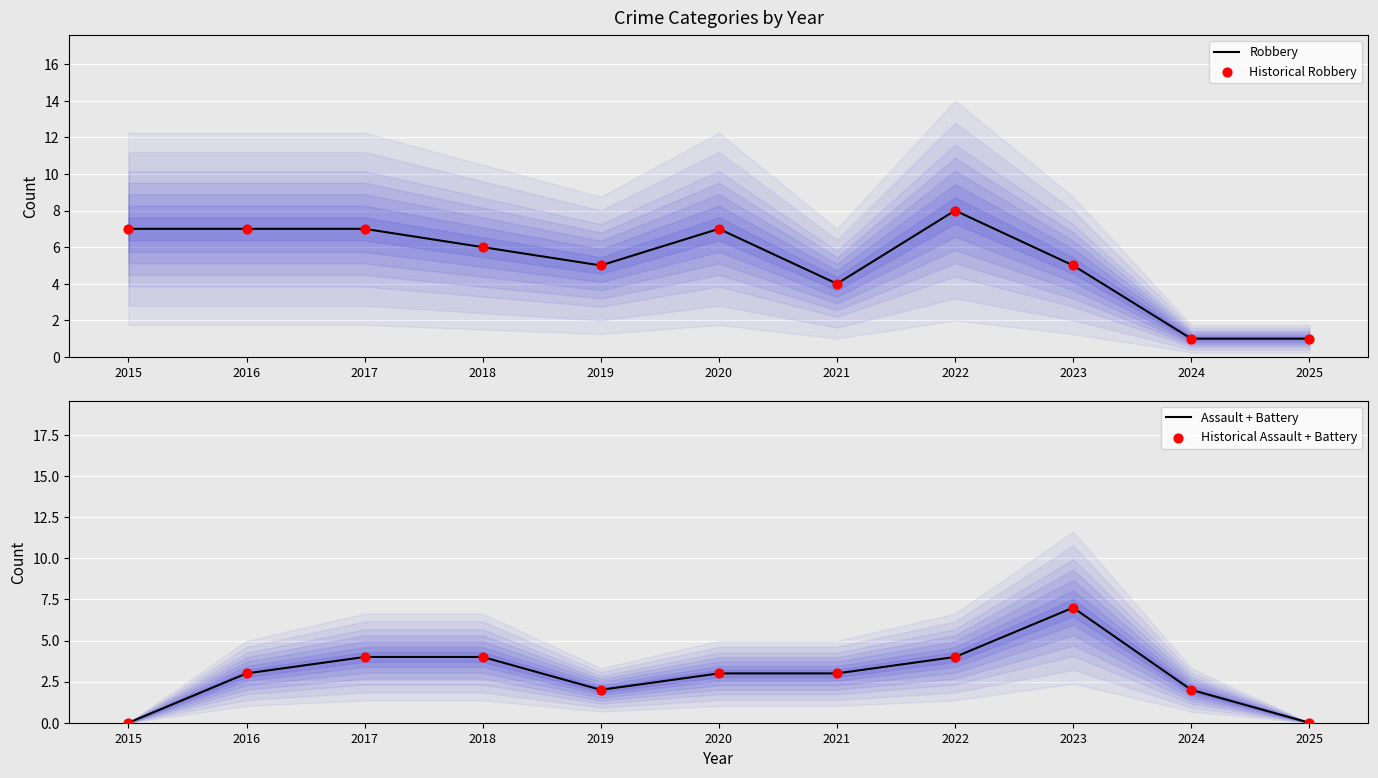

Which series contains the lowest Y value?

Assault + Battery